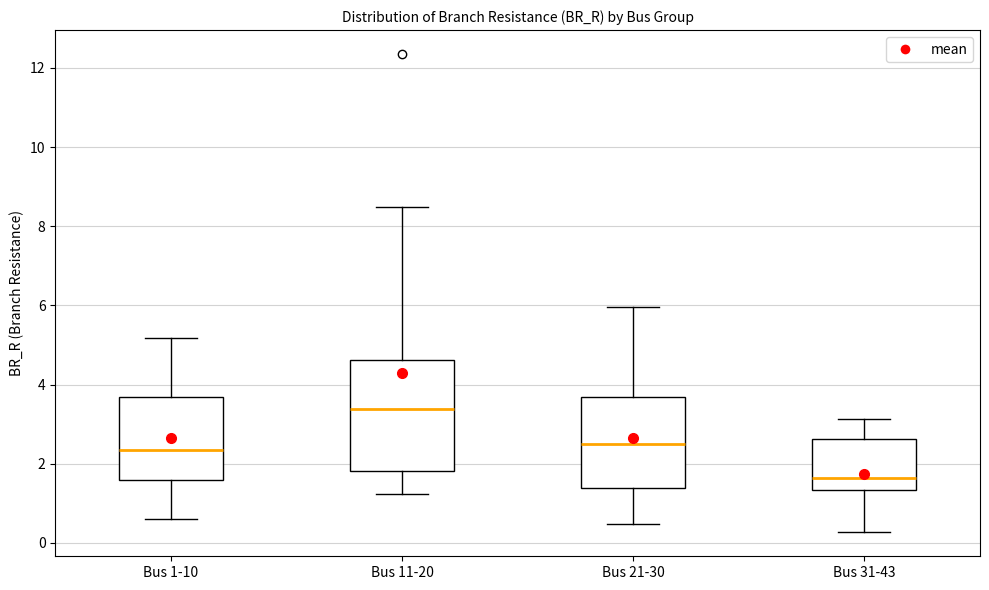

Reading left to right, read every box against the y-axis: the position of its median line, the range the box covers, and the ends of its whiskers. The values are not printed on the chart, so give them approximately, as read against the axis.

Bus 1-10: median 2.4, box 1.6 to 3.6, whiskers 0.6 to 5.2
Bus 11-20: median 3.4, box 1.8 to 4.6, whiskers 1.2 to 8.4
Bus 21-30: median 2.4, box 1.4 to 3.6, whiskers 0.4 to 6.0
Bus 31-43: median 1.6, box 1.4 to 2.6, whiskers 0.2 to 3.2